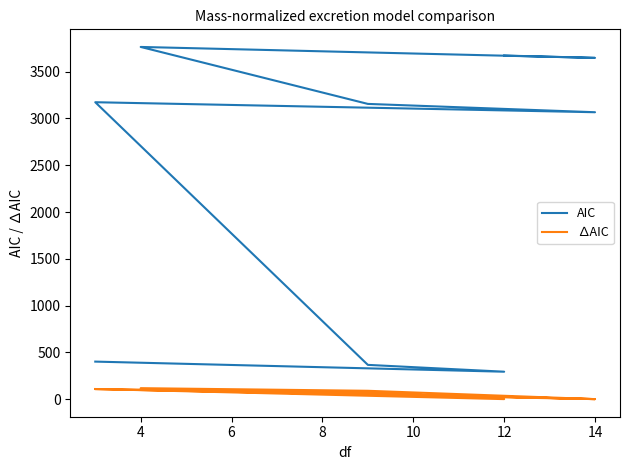

Rank the series by their maximum value, from lowest to highest.

∆AIC, AIC